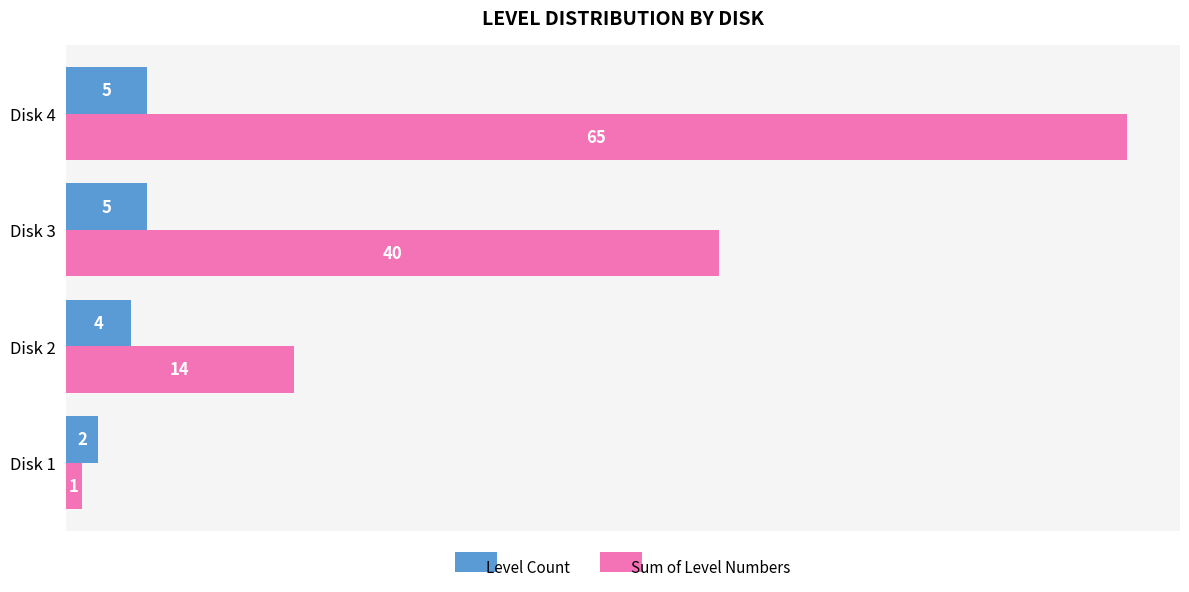

What is the approximate value of Level Count at Disk 3?

5